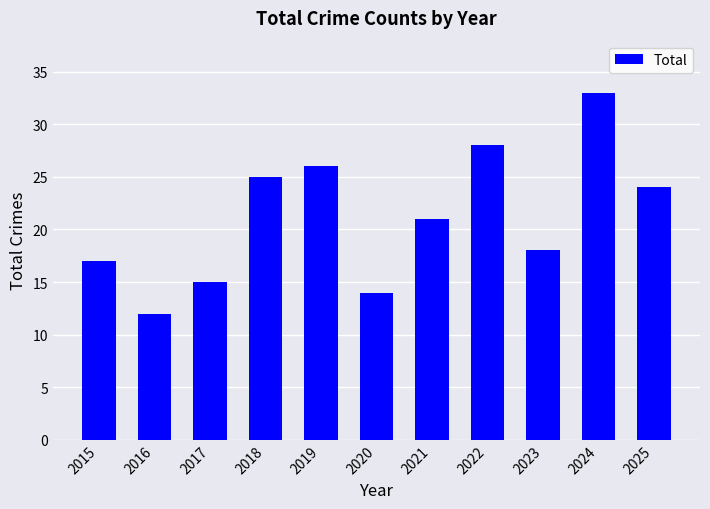

Read the value at 2025, to the nearest 5.

25